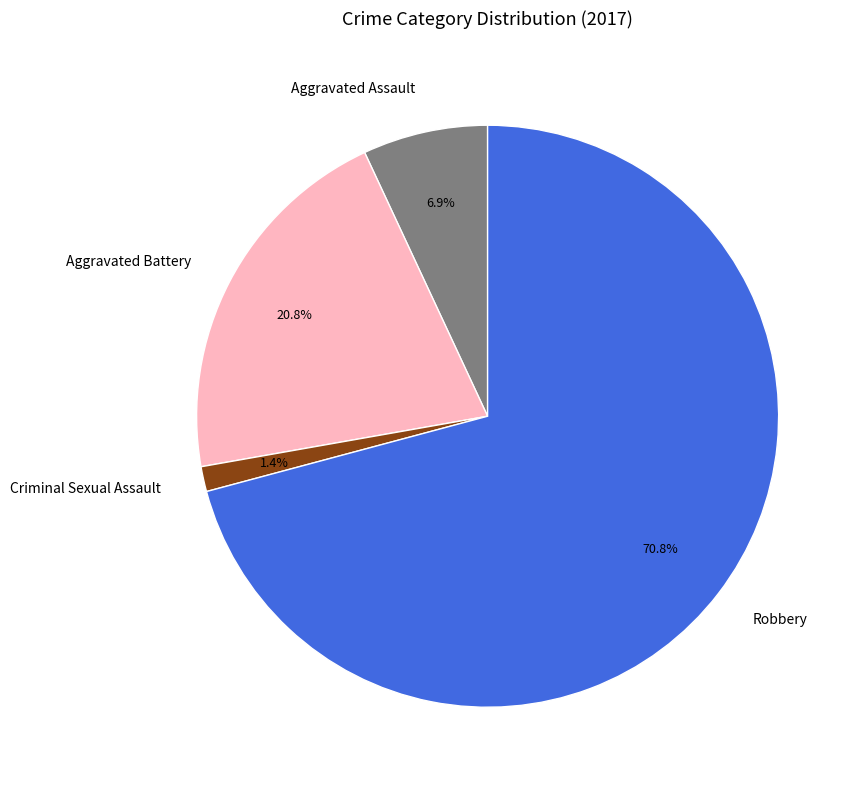

How many slices are in this pie chart?

4